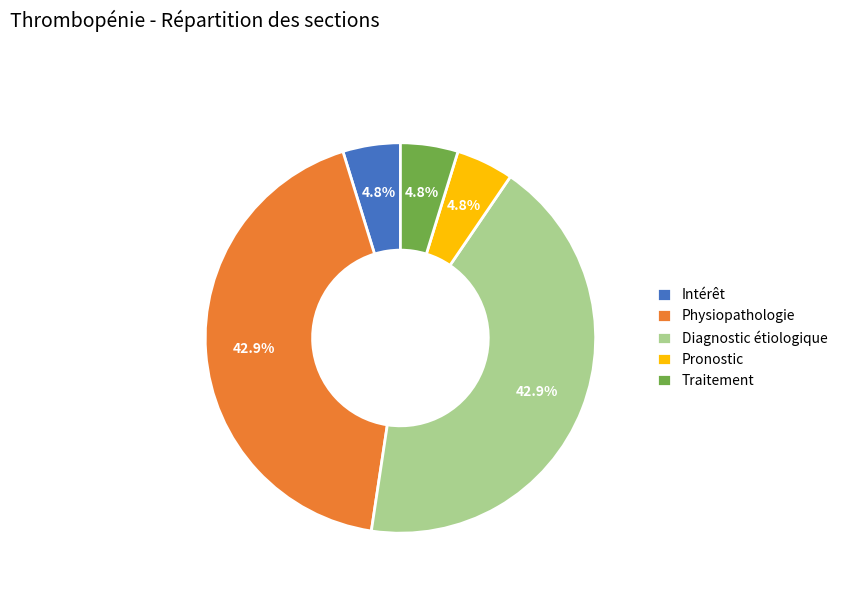

The Traitement slice represents 5% of the pie. True or false?

True